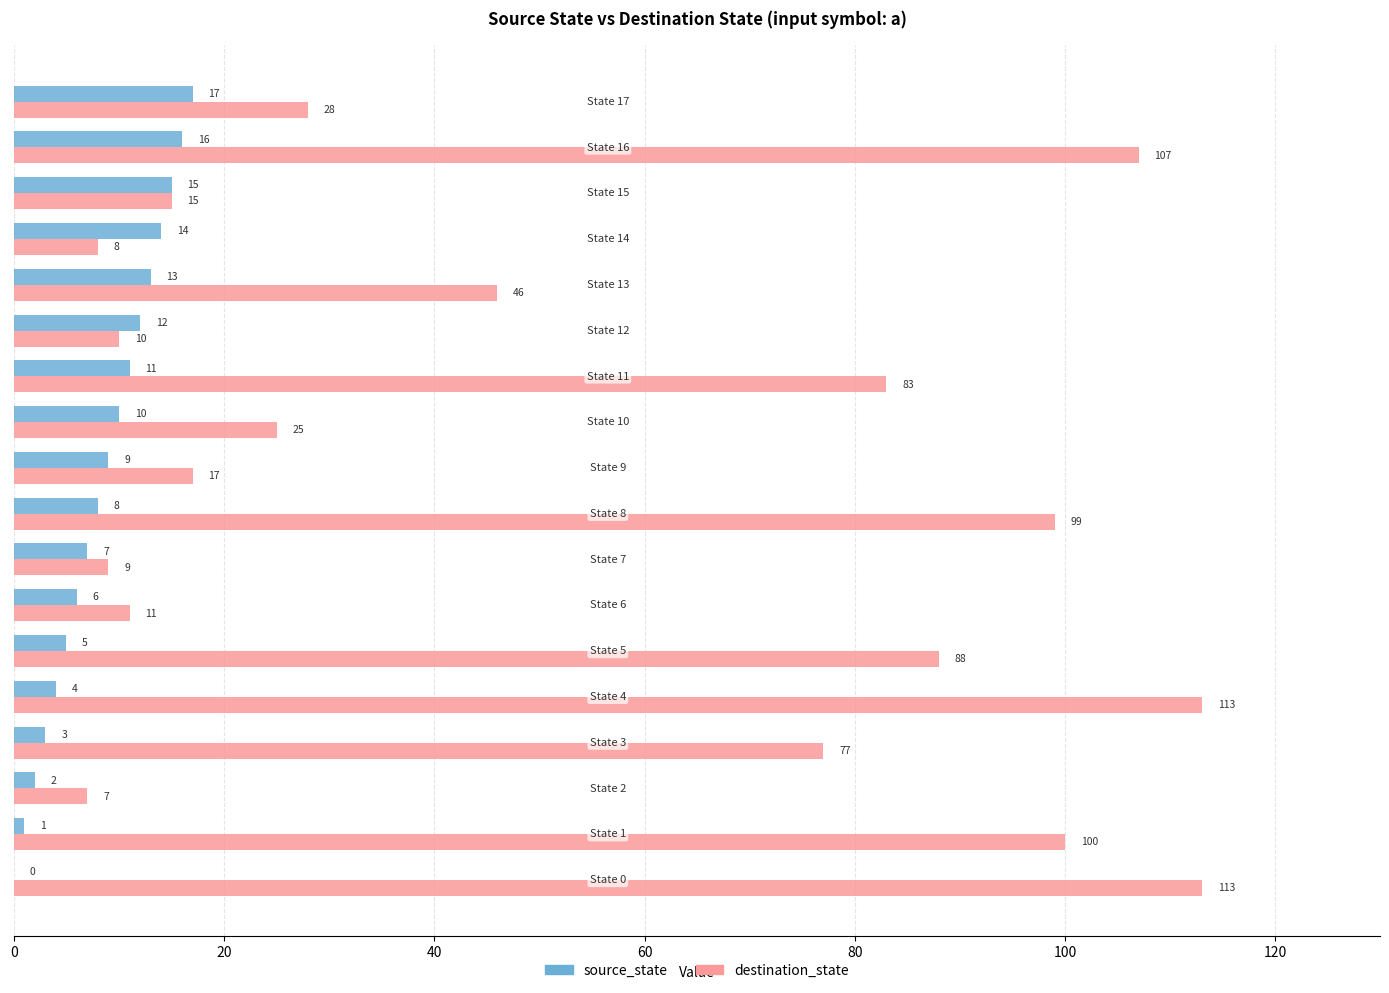

What is the sum of all destination_state values?

956